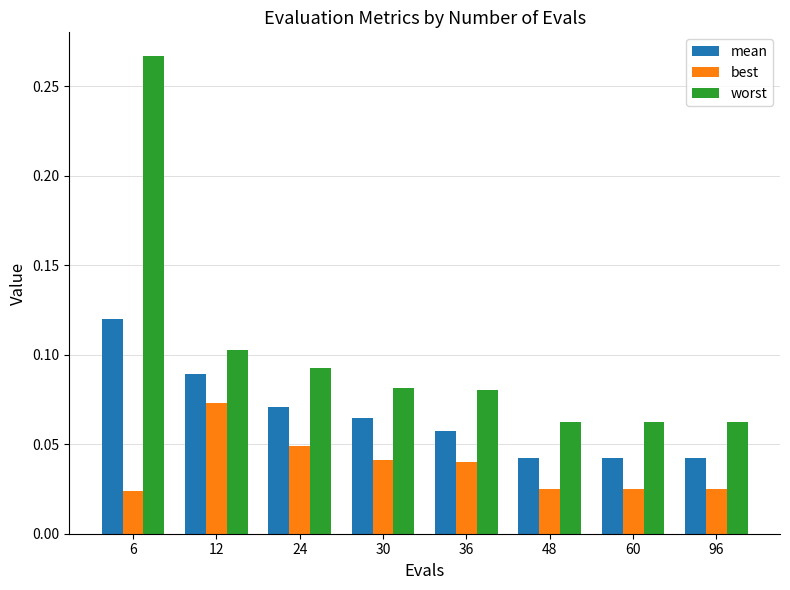

How many series are shown in this chart?

3